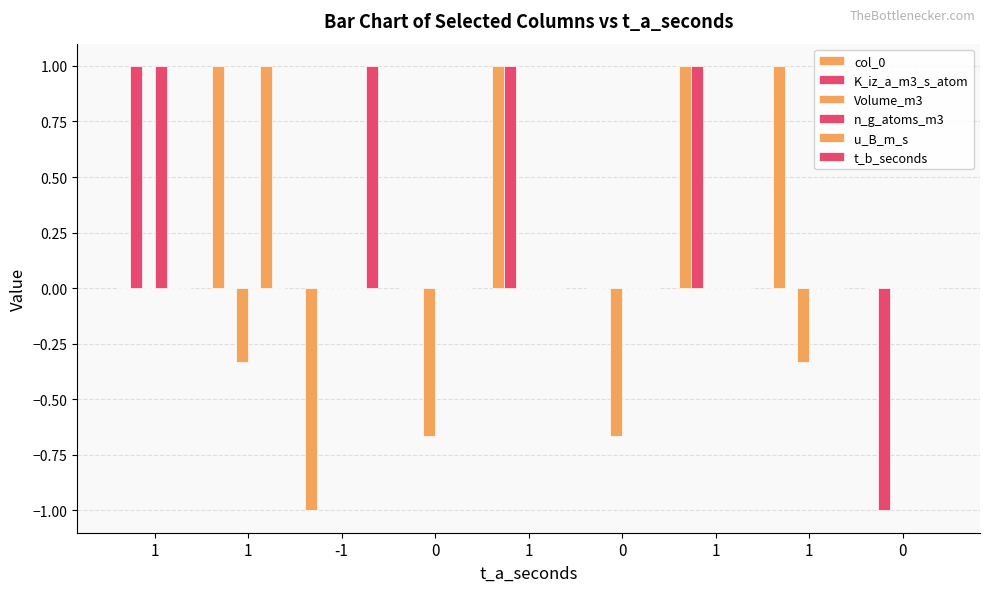

The n_g_atoms_m3 series shows -0.7 at 1. True or false?

False